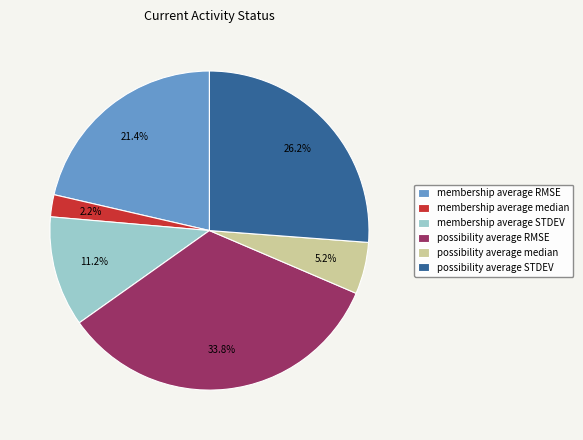

Is the sum of membership average median and possibility average median greater than half?

No